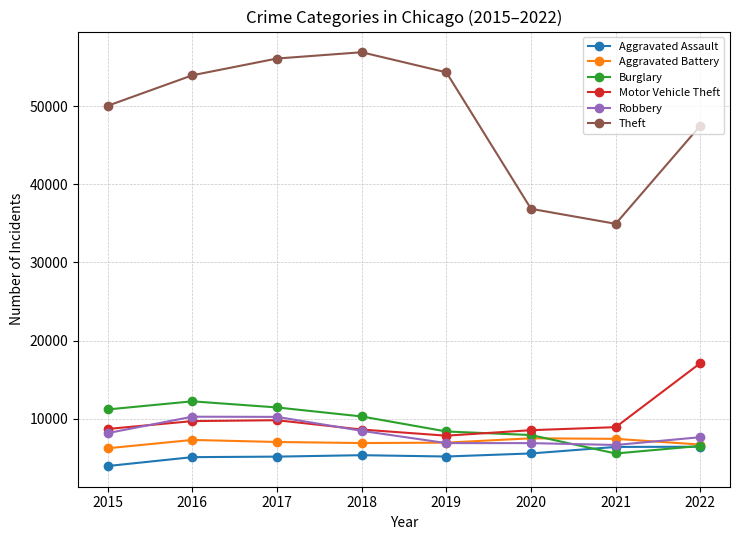

What is the difference between the maximum and minimum values in the Theft series?

21946